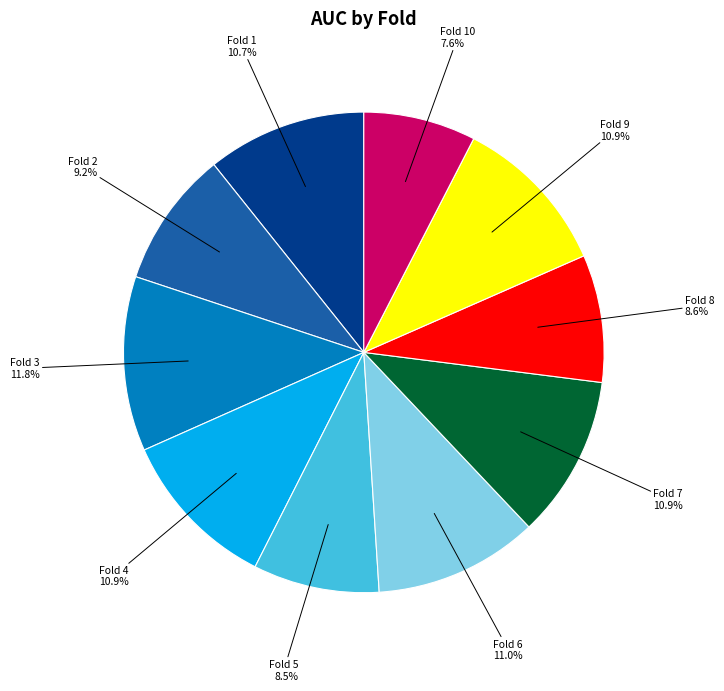

To the nearest percent, what is the difference between the largest and smallest slice percentages?

4%